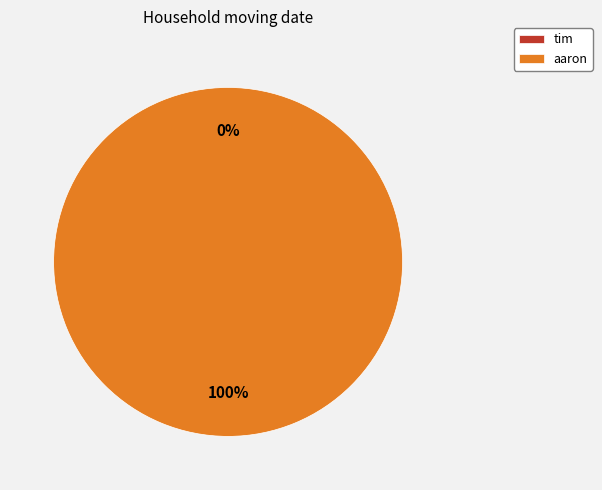

To the nearest percent, what is the average slice percentage?

50%